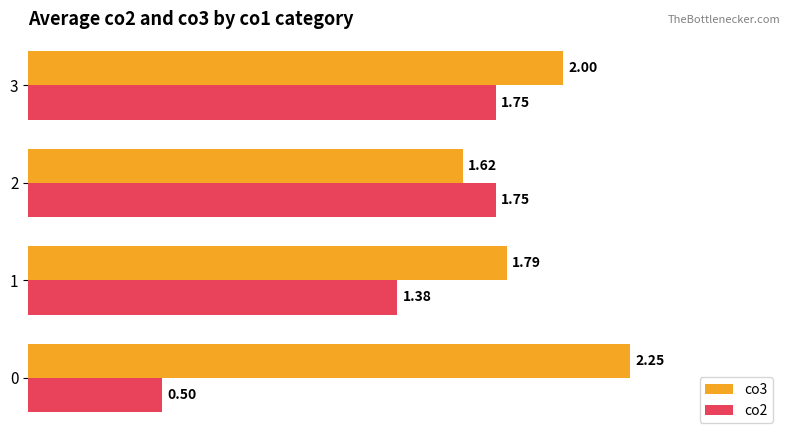

Rank the series by their maximum value, from highest to lowest.

co3, co2